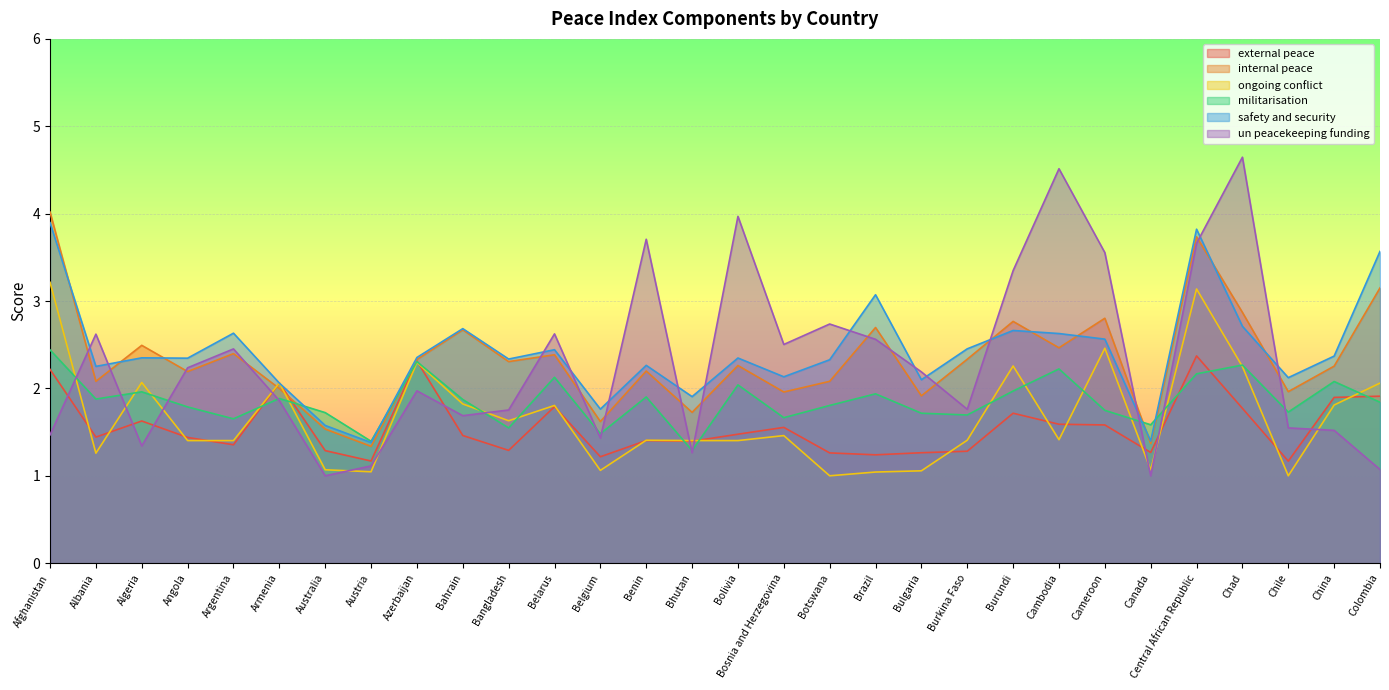

How many lines are shown in the chart?

6